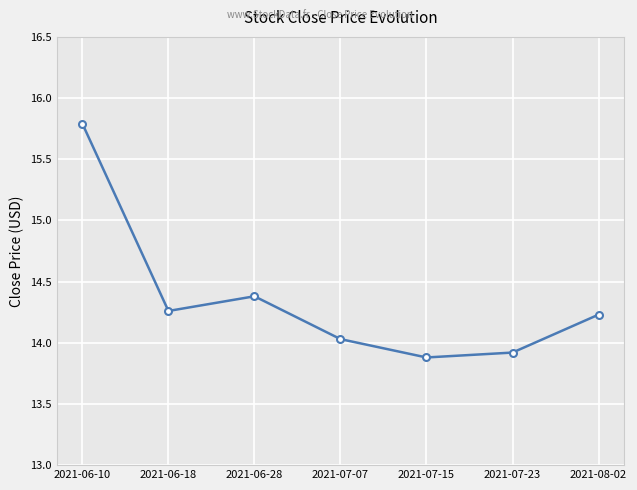

Rank the categories by value from highest to lowest.

2021-06-10, 2021-06-28, 2021-06-18, 2021-08-02, 2021-07-07, 2021-07-23, 2021-07-15